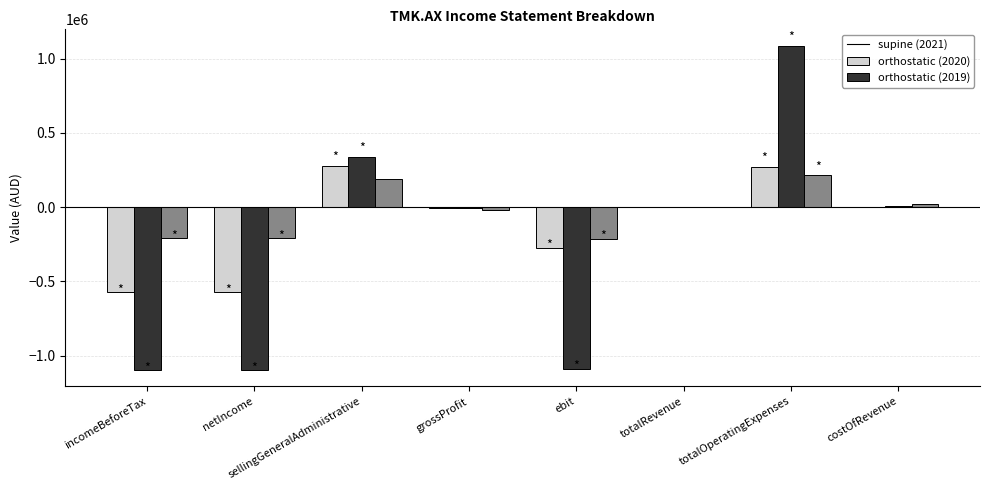

Which label corresponds to the largest value in the chart?

totalOperatingExpenses